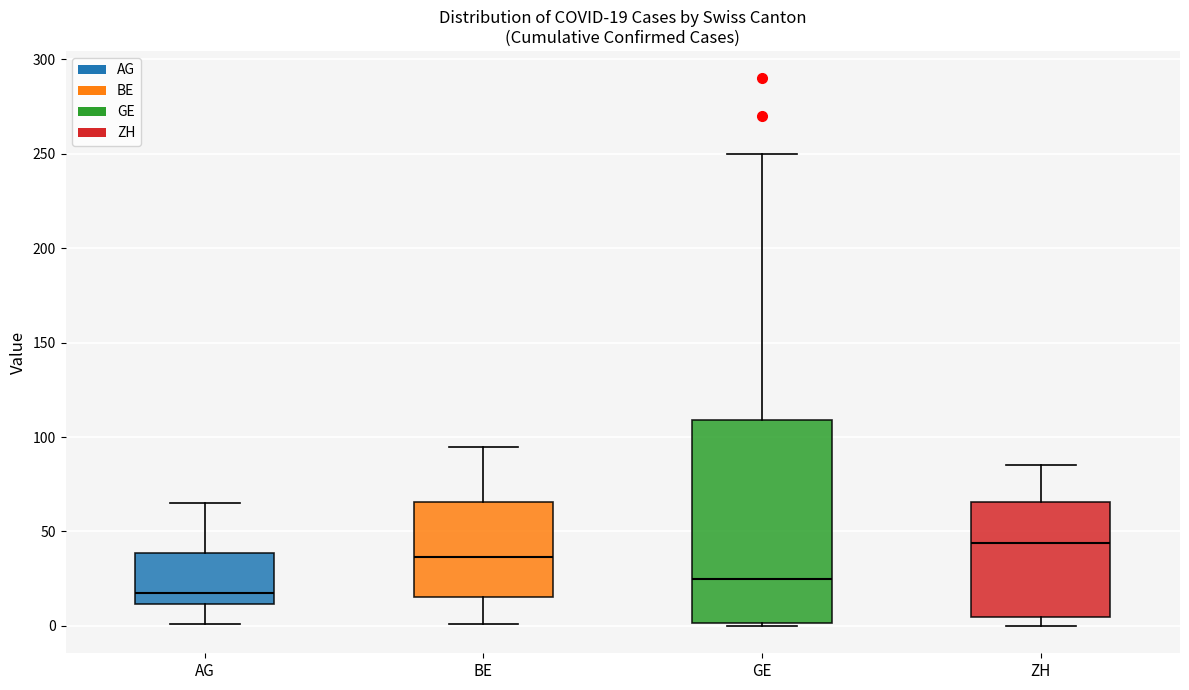

Comparing the boxes themselves (not the whiskers), which one is the tallest?

GE